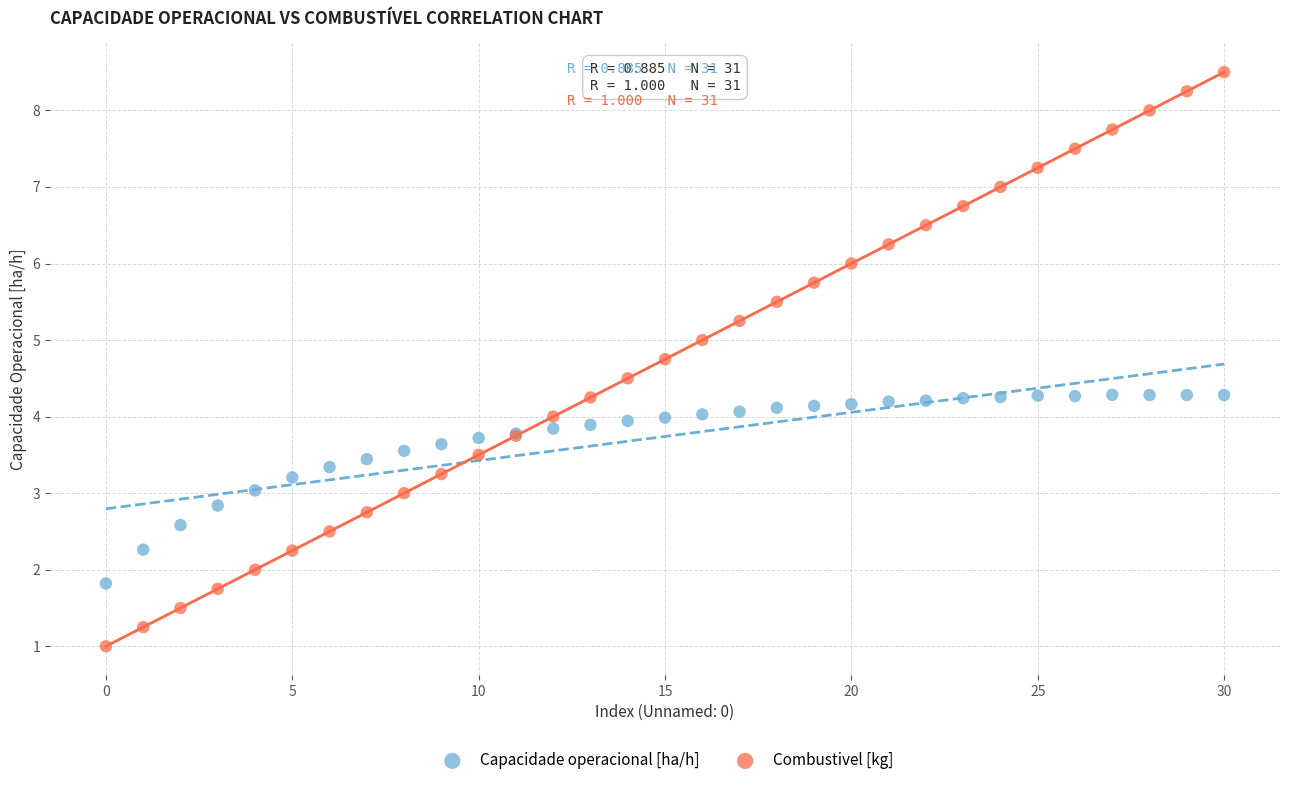

Which series contains the lowest Y value?

Combustivel [kg]